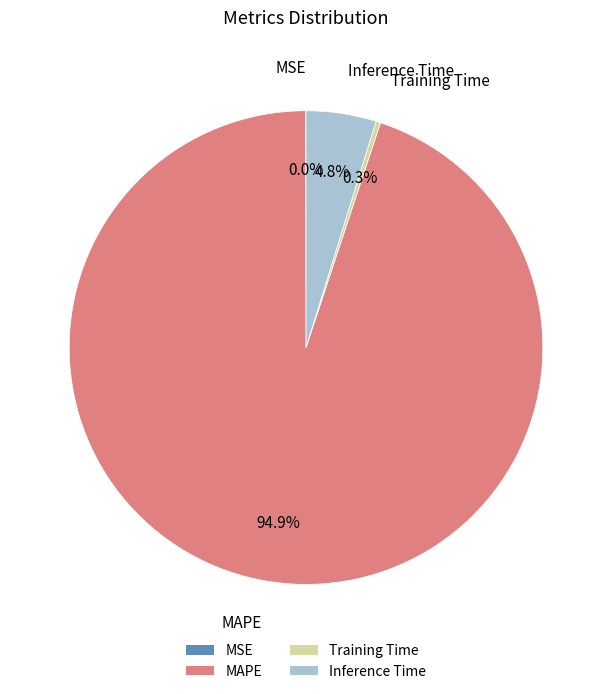

Does Inference Time represent more than half of the total?

No